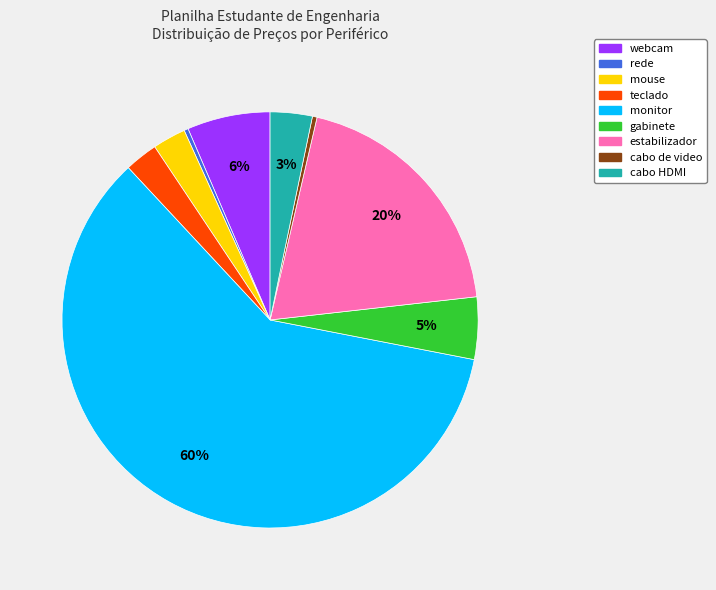

How many segments does this pie chart have?

9